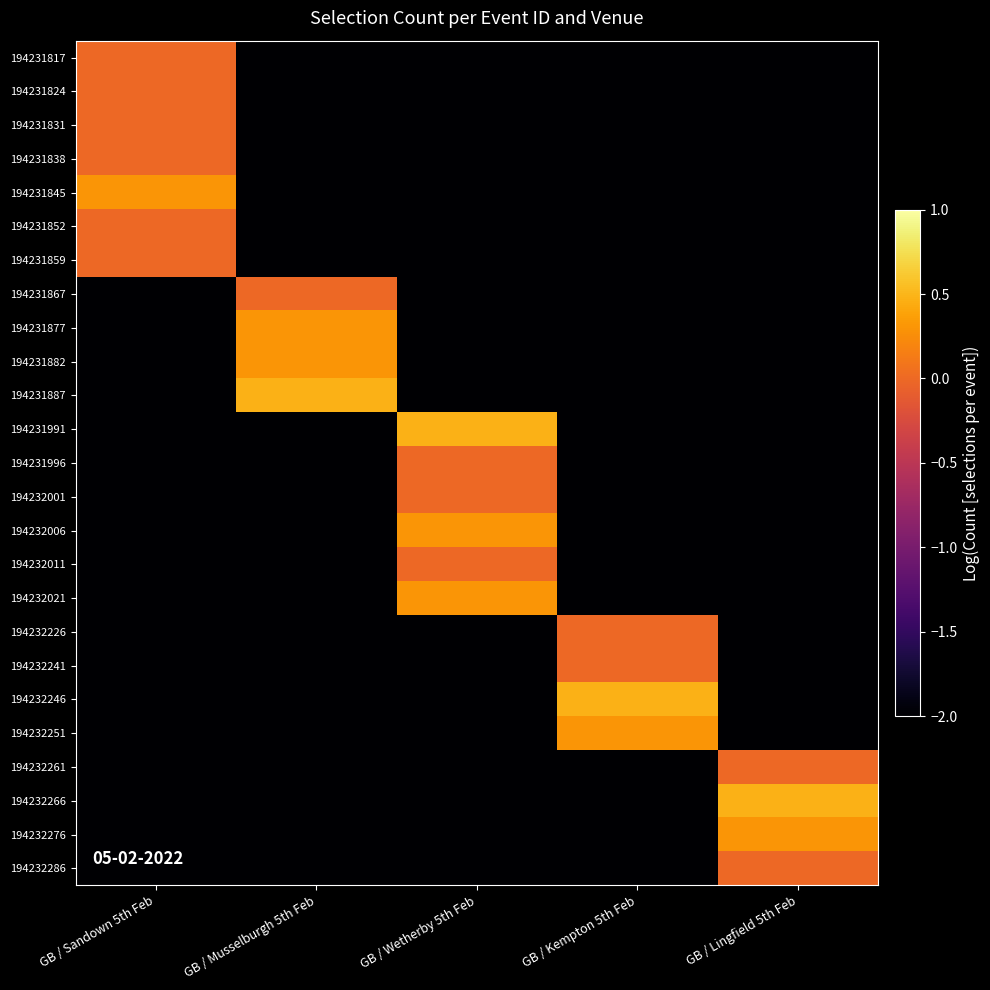

At how many categories does at least one series exceed 0?

5